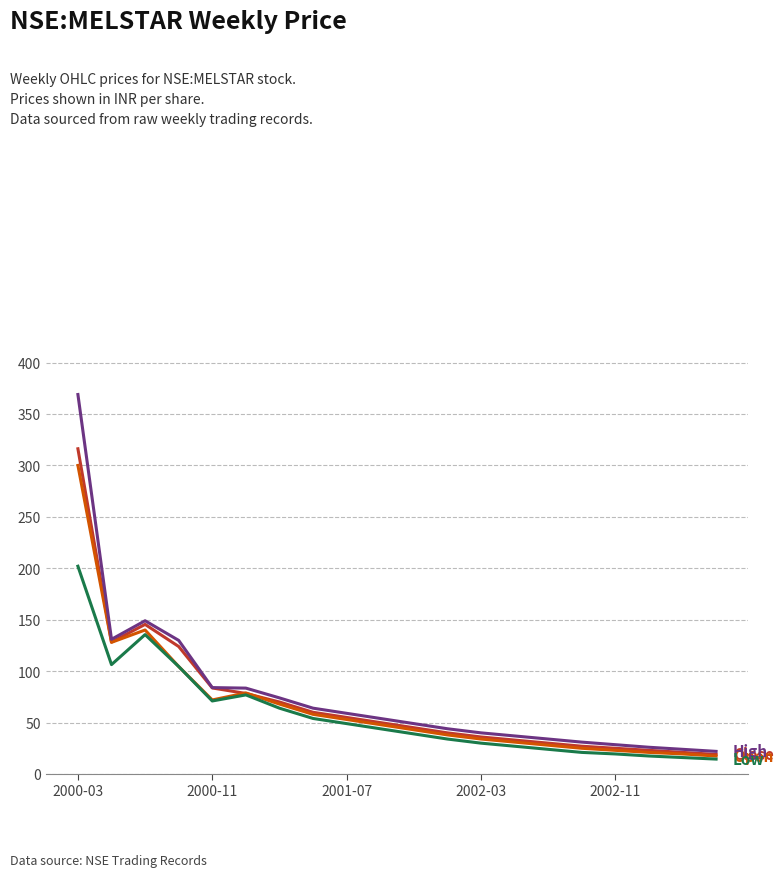

Count the number of categories in the chart.

20